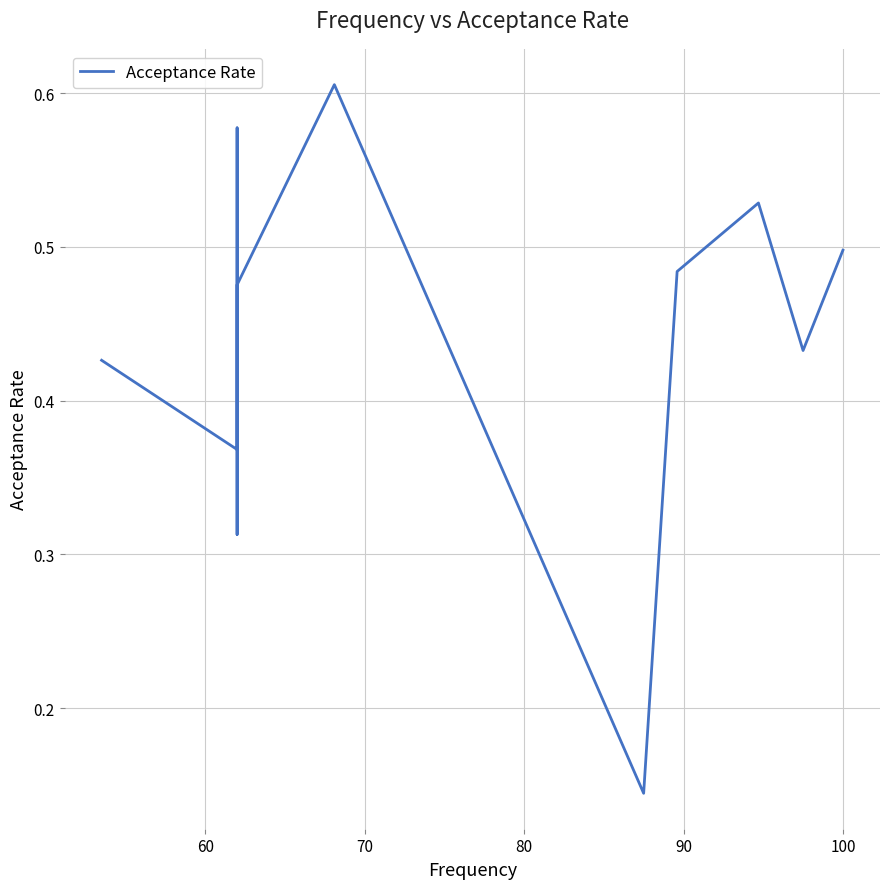

Is it true that the value at 100 is 0.9?

False